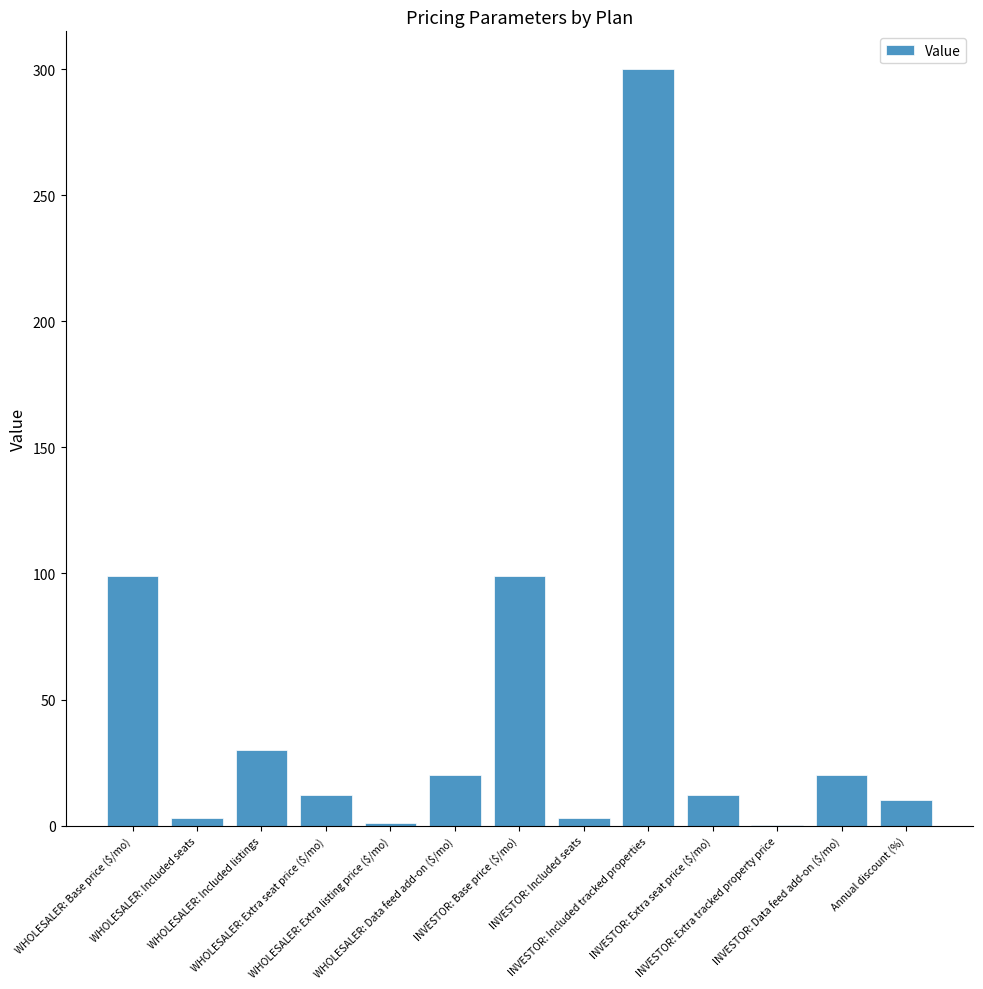

What is the sum of all values?

609.1